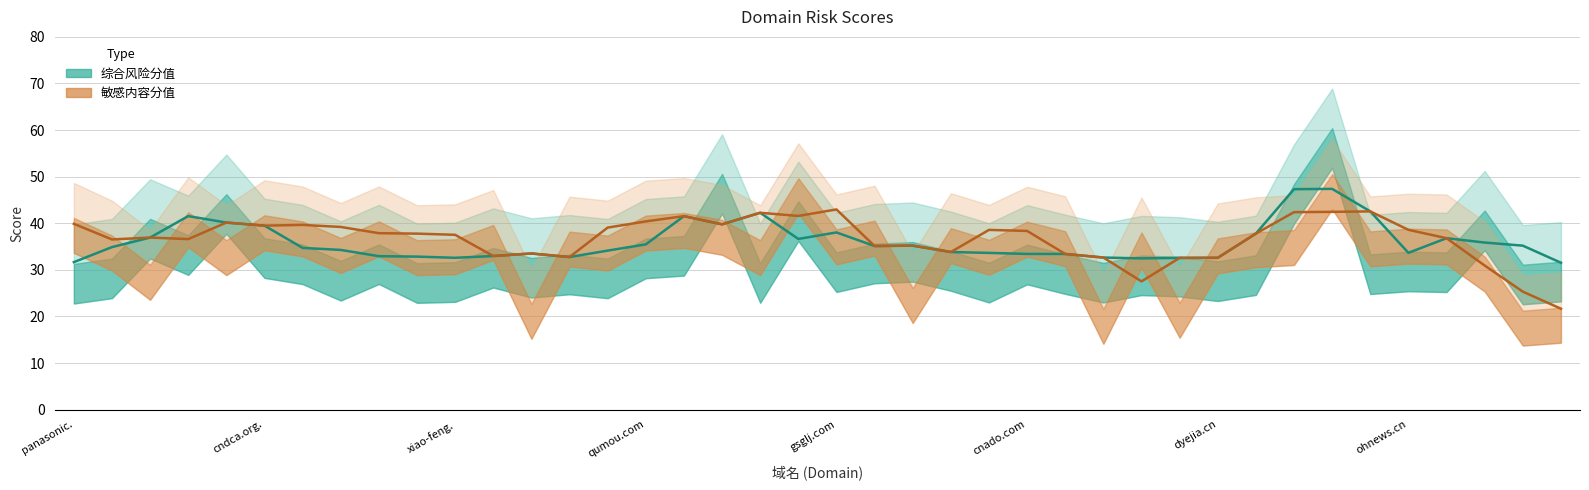

Which category has the lowest value in the 敏感内容分值 series?

shanxigov.cn